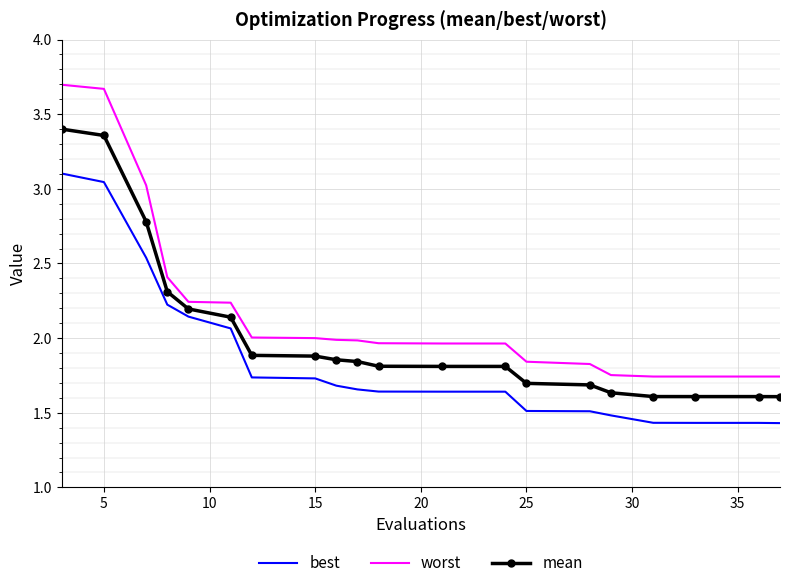

List the series in order of their overall mean, lowest first.

best, mean, worst